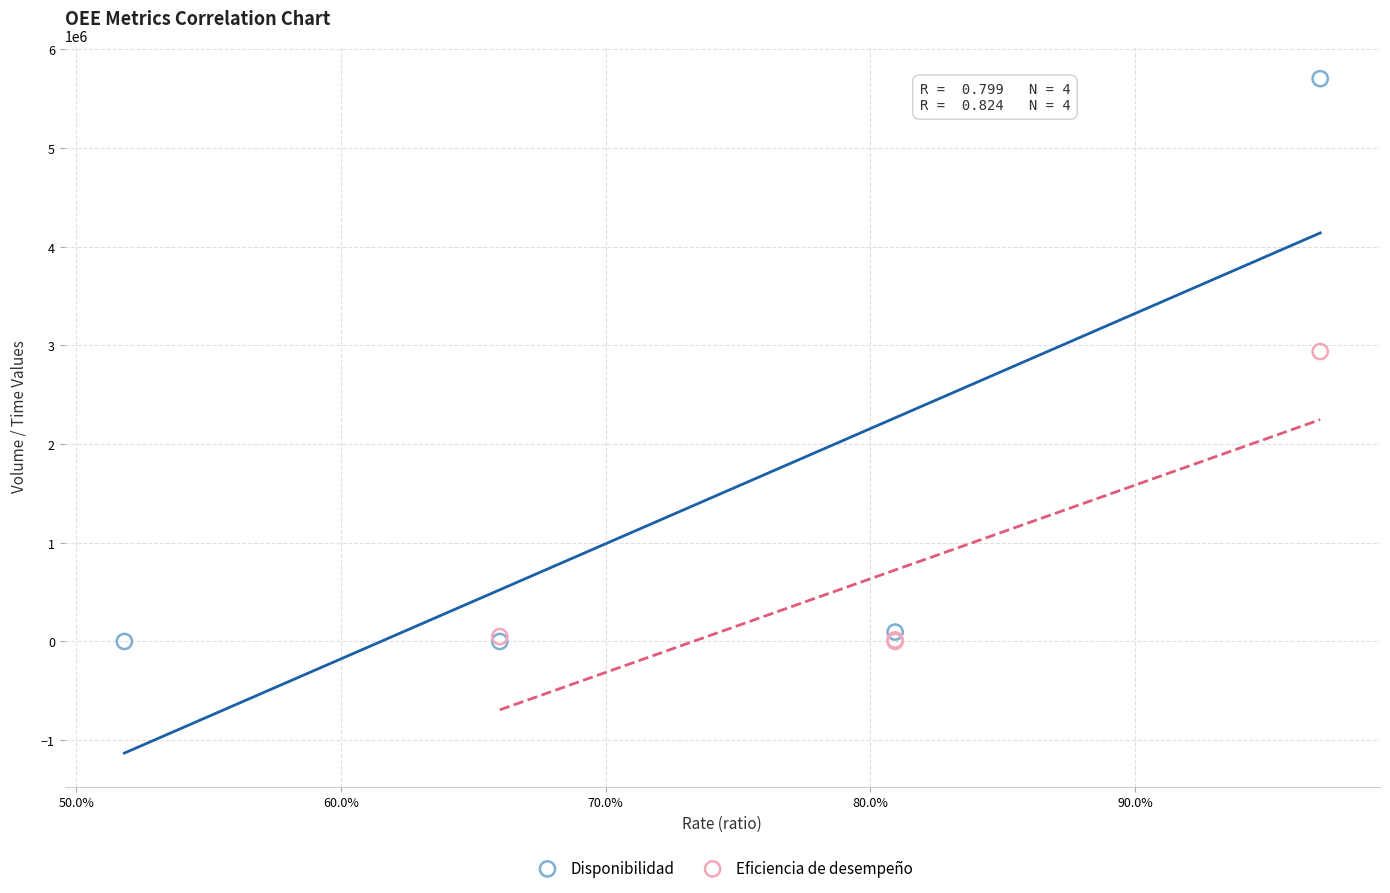

Which series contains the highest Y value?

Disponibilidad